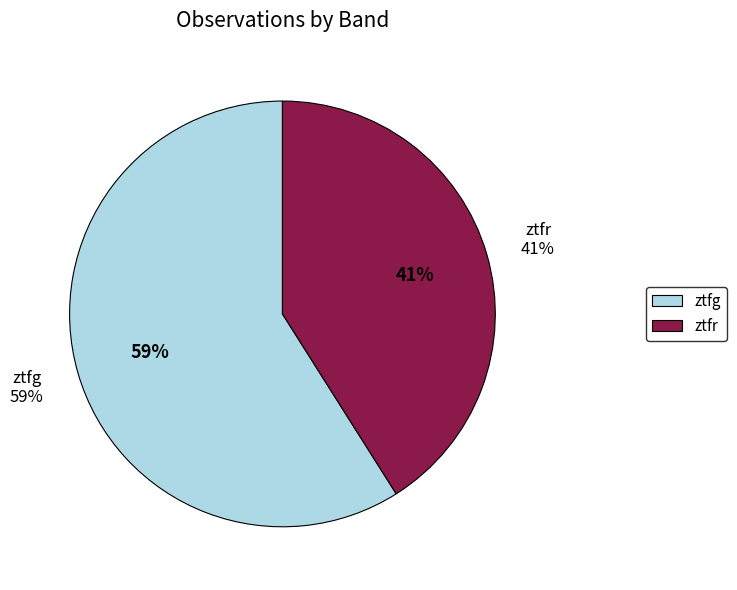

Is ztfg the majority of the pie?

Yes